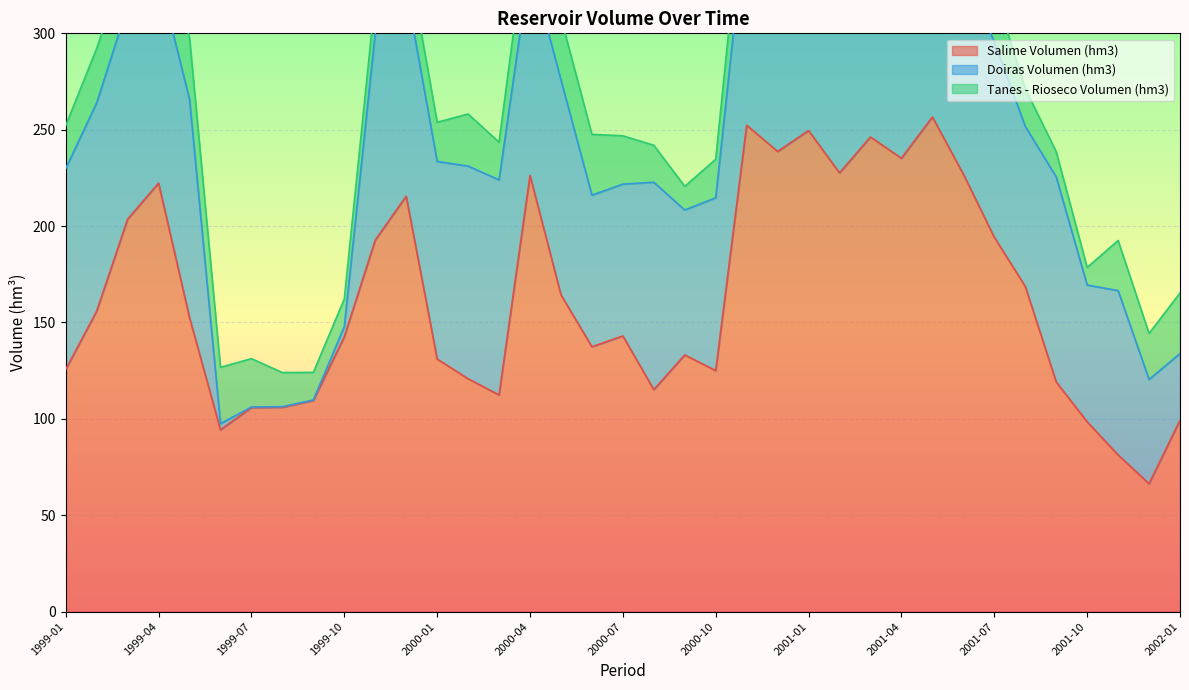

What is the minimum value shown in the chart?

0.3